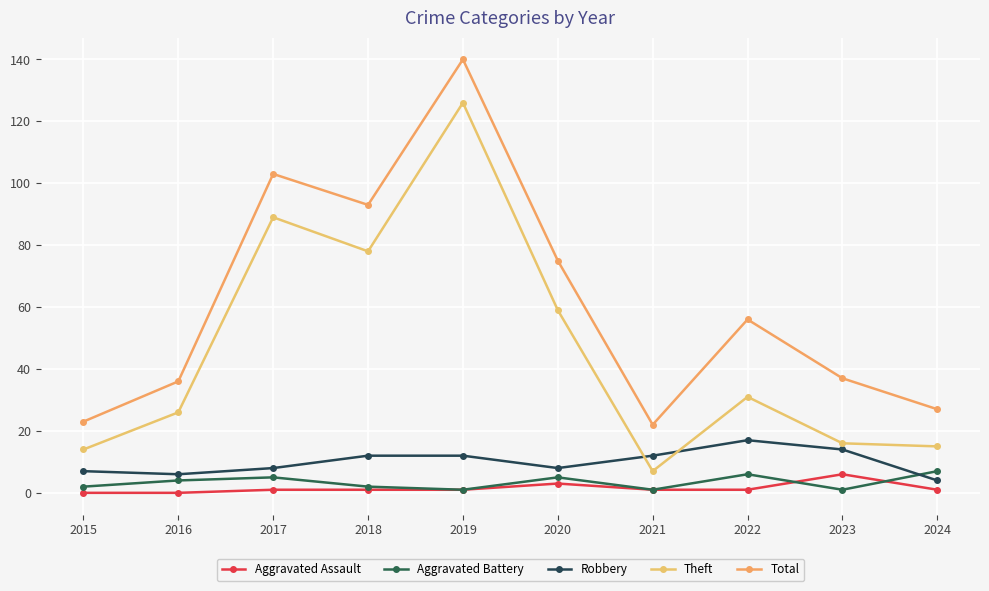

What is the maximum value shown in the chart?

140